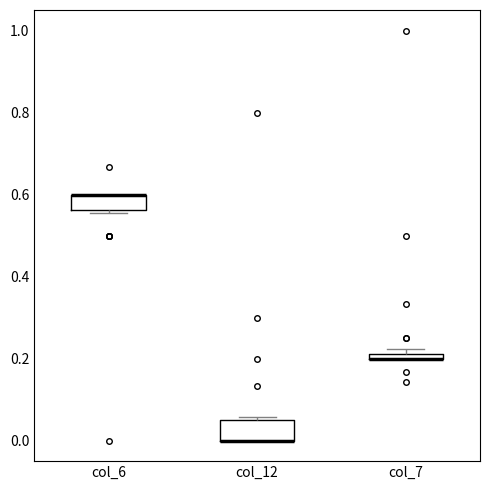

Where is the lower edge of the box for col_7 on the y-axis? The values are not printed on the chart, so give them approximately, as read against the axis.

0.20